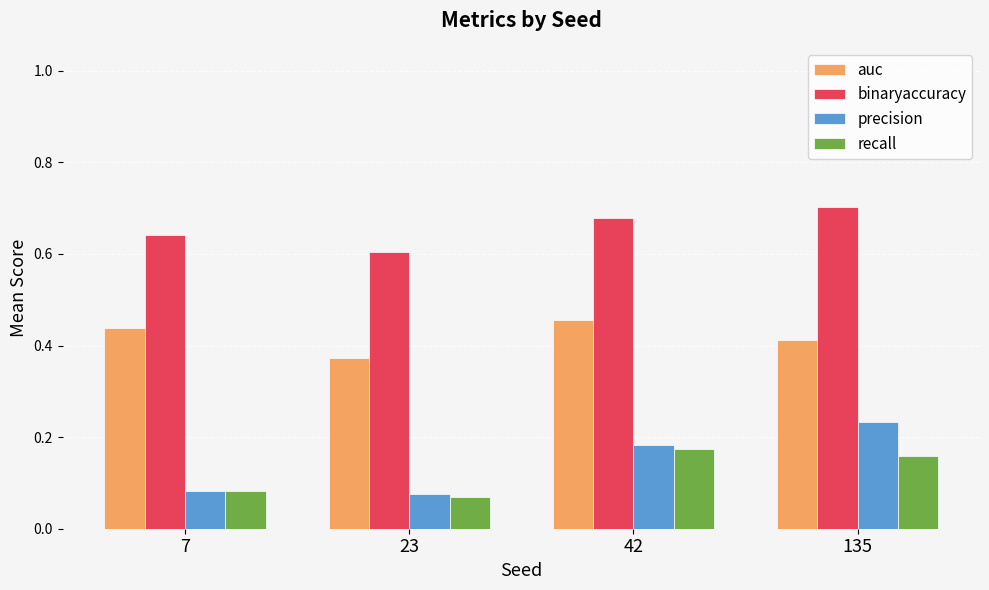

Which category has the highest value in the binaryaccuracy series?

135